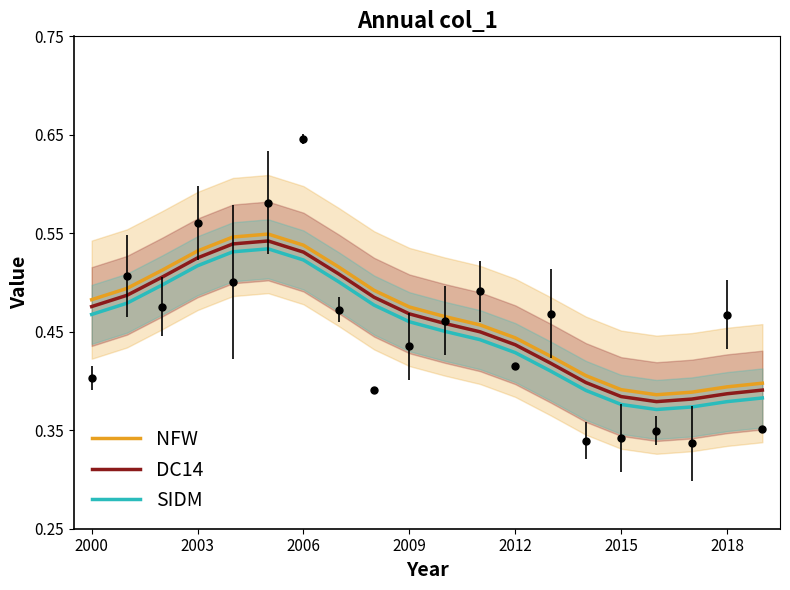

List the series in order of their overall mean, highest first.

NFW, DC14, SIDM